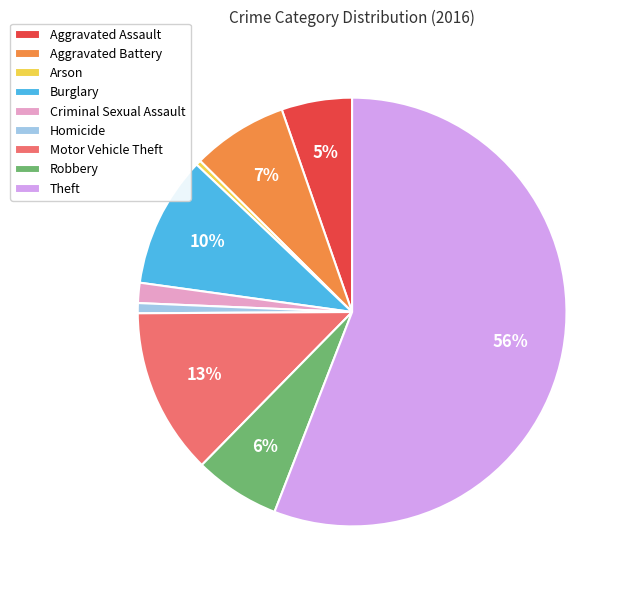

Is it true that Aggravated Assault is 1% of the pie?

False